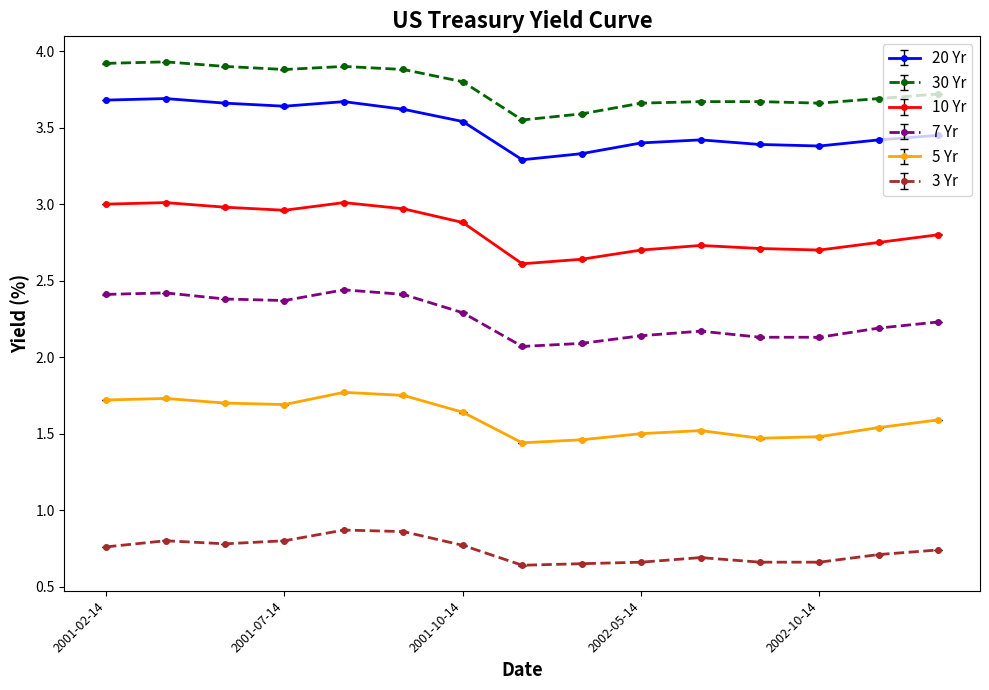

Which series has the largest total across all categories?

30 Yr